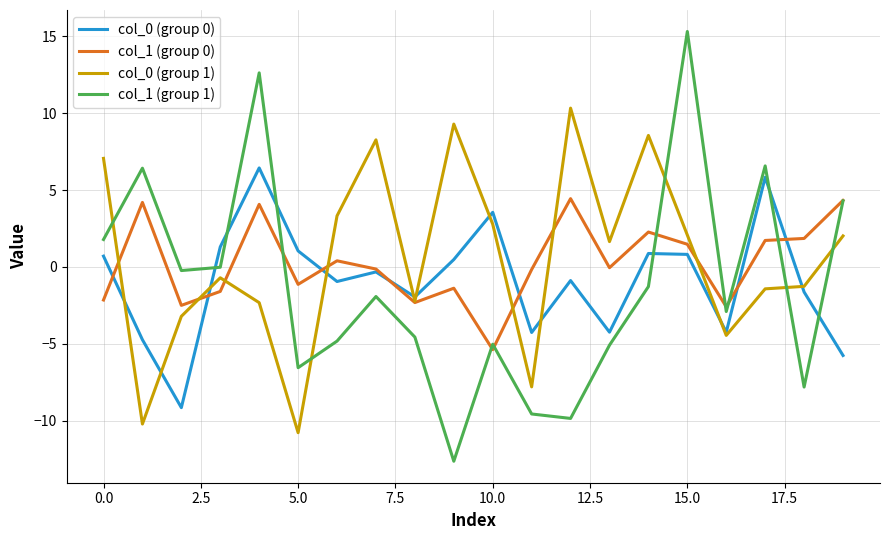

Which series has the largest range (max minus min)?

col_1 (group 1)